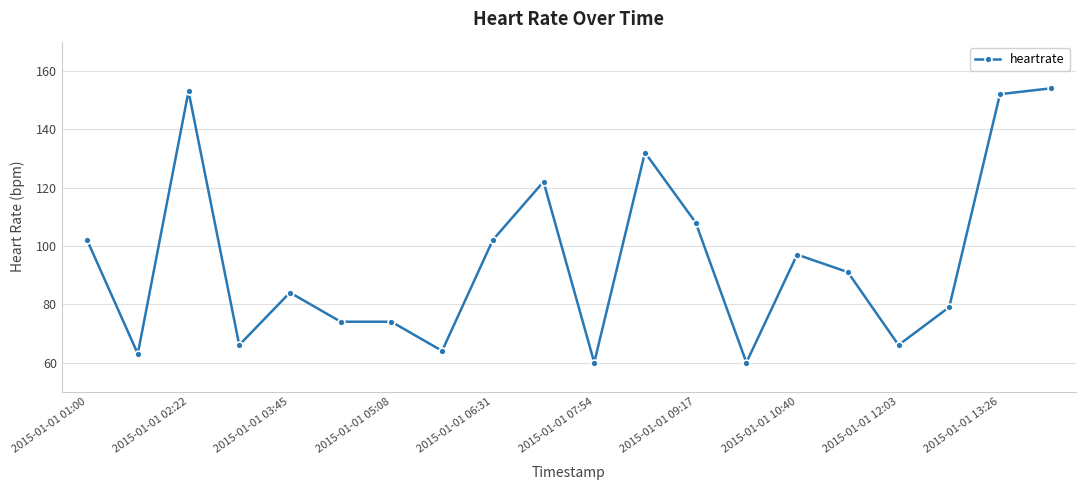

True or false: there are more than 0 points higher than both neighbors.

True